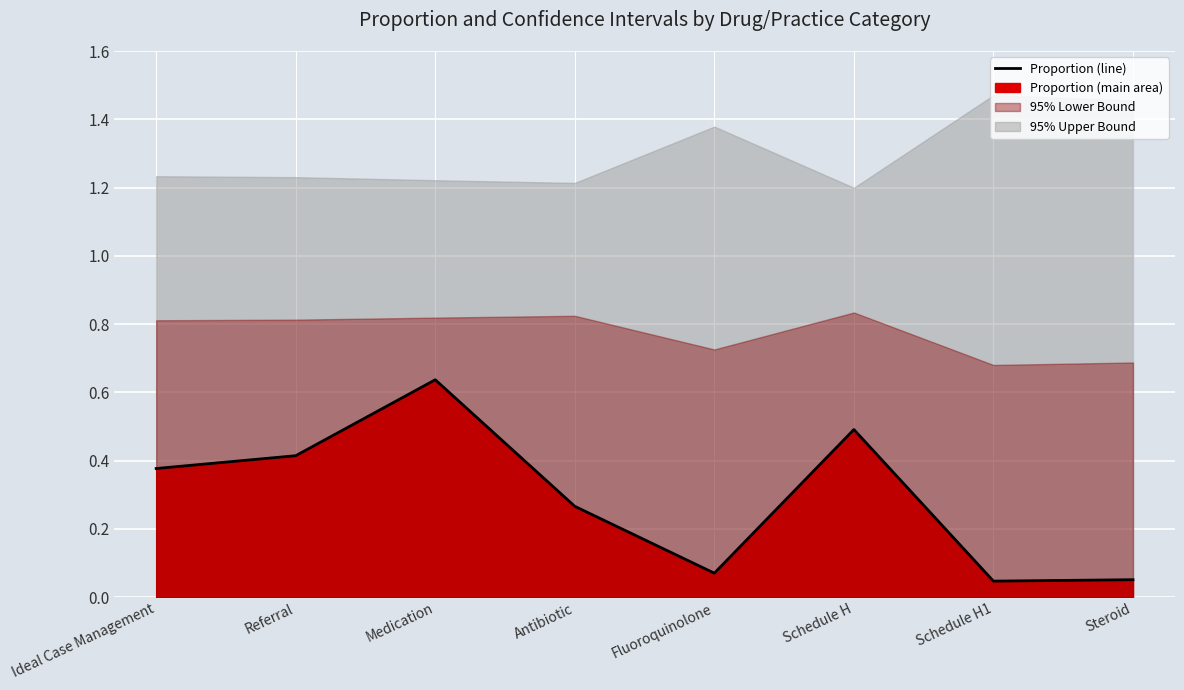

The value at Referral is 0.4. True or false?

True